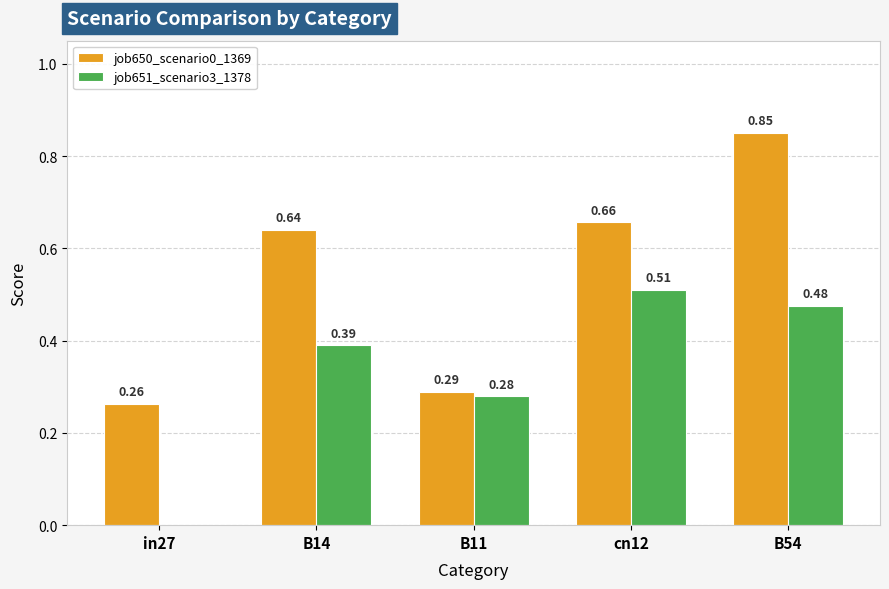

Count the number of data series in this chart.

2